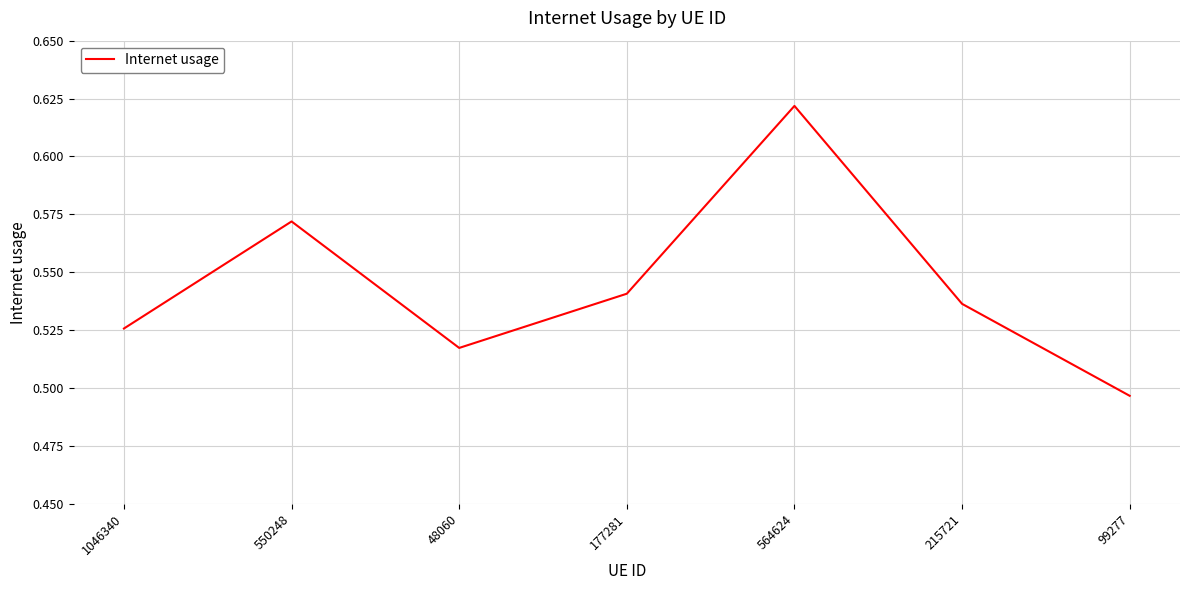

Between 564624 and 550248, which is larger?

564624